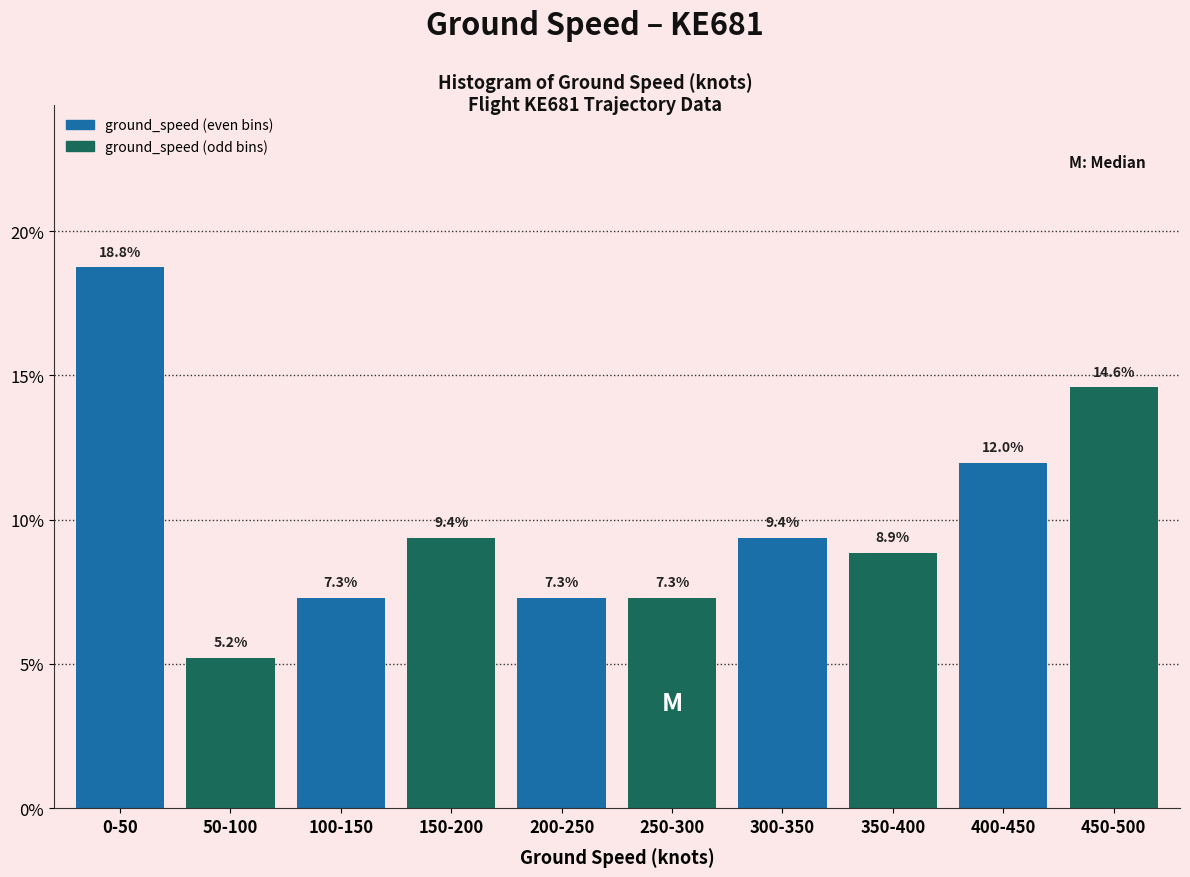

Reading left to right, what are all the values shown in this chart?

18.8	5.2	7.3	9.4	7.3	7.3	9.4	8.9	12.0	14.6